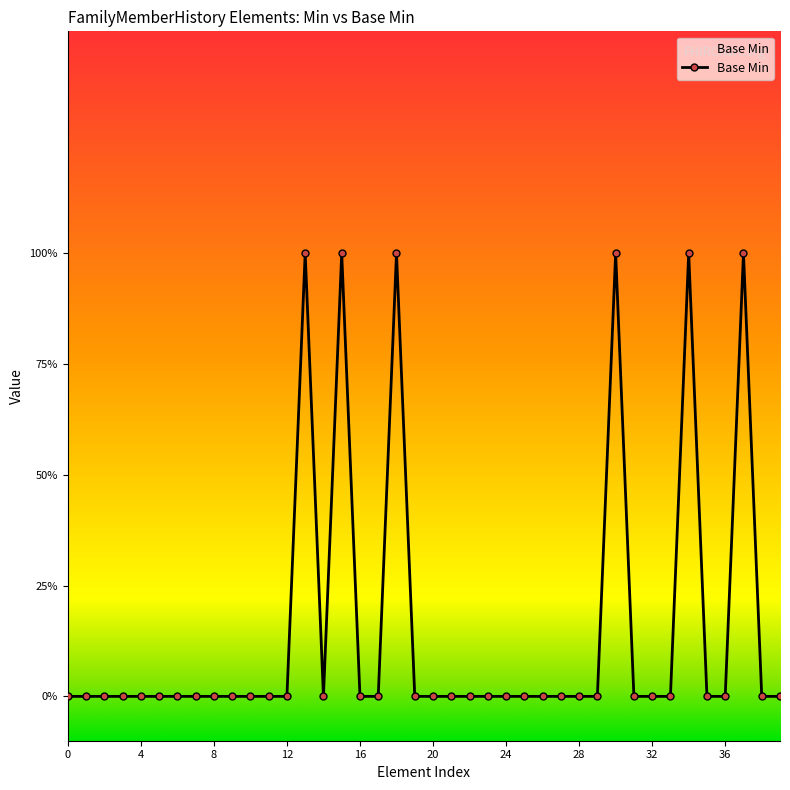

Does the chart display data point markers on the line(s)?

Yes